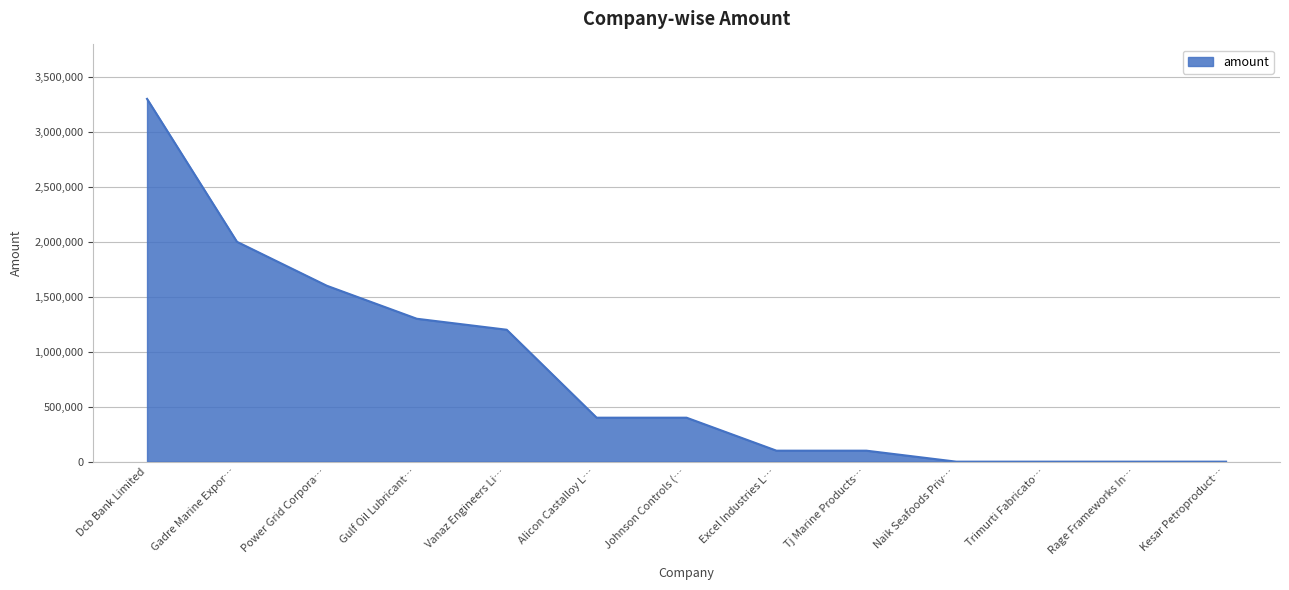

The chart shows a value of 0 at Trimurti Fabricato…. True or false?

True